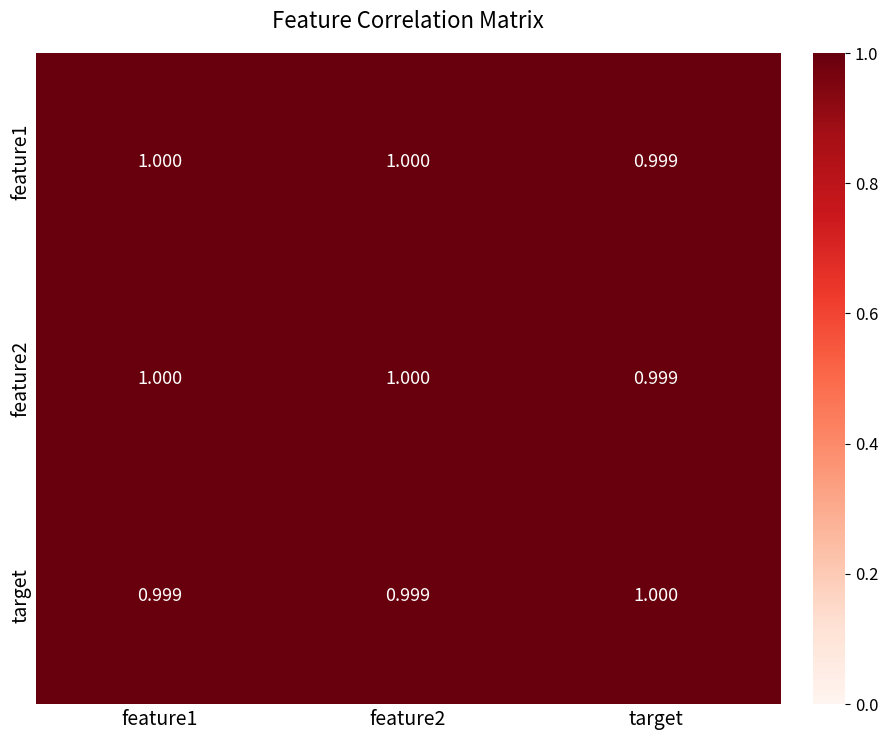

What is the total value across all series at feature2?

3.0